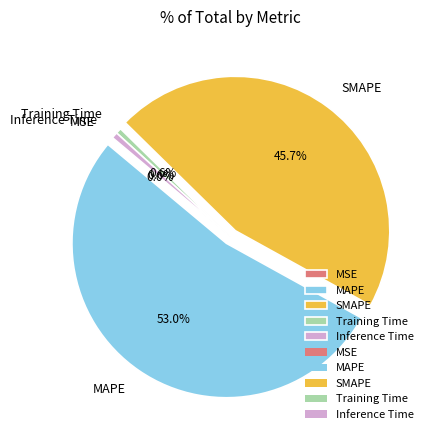

Which has a higher value, MAPE or Training Time?

MAPE